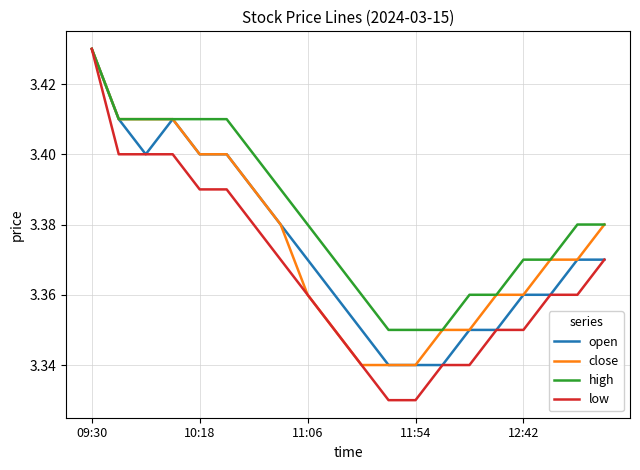

Which series has the largest total across all categories?

high